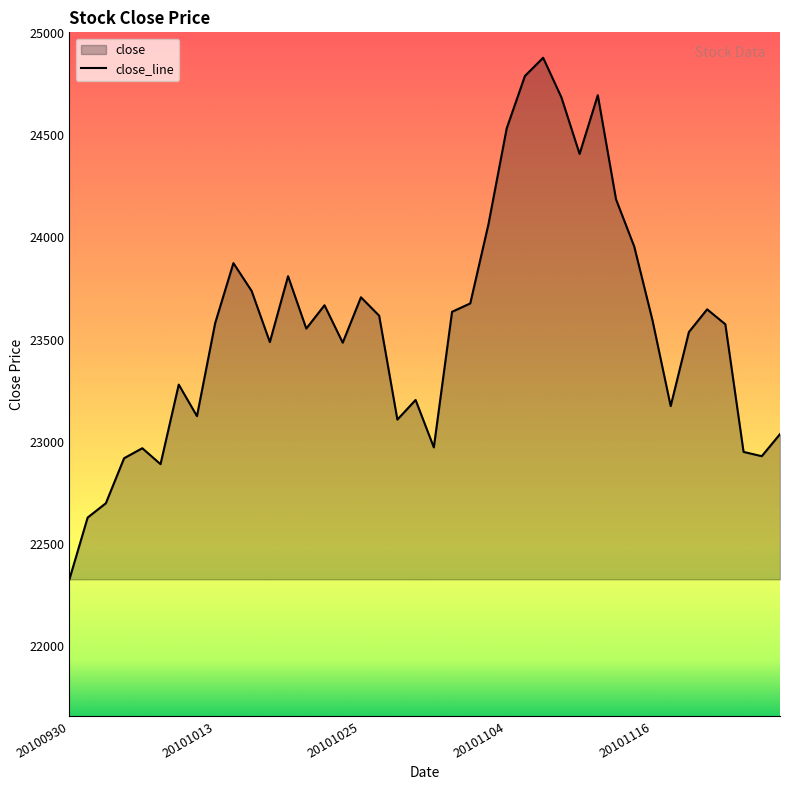

Which label corresponds to the largest value in the chart?

20101108